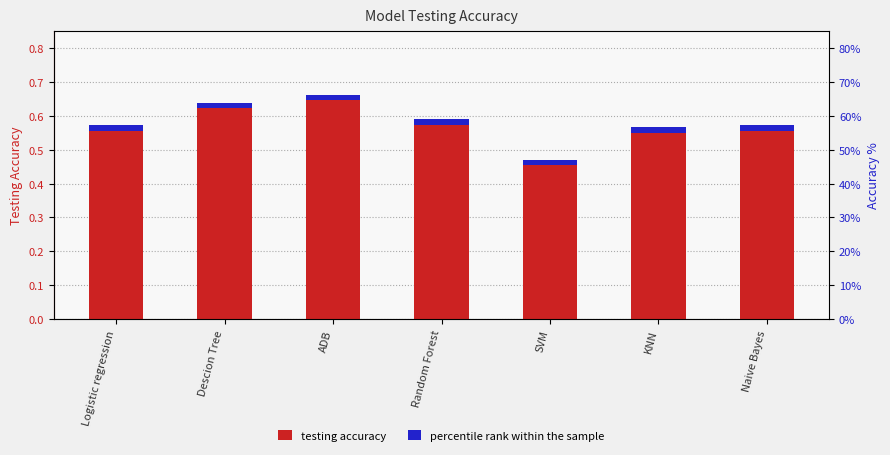

The percentile rank within the sample series shows 0.0 at Random Forest. True or false?

True